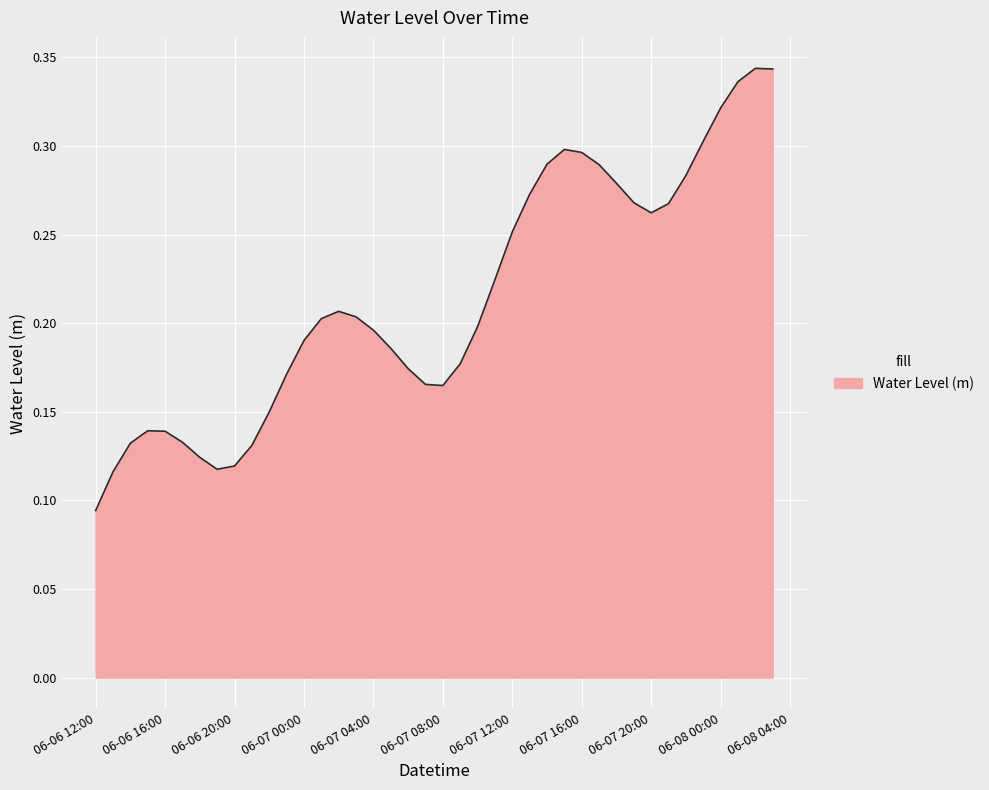

Count the values in the range 0 to 1.

40